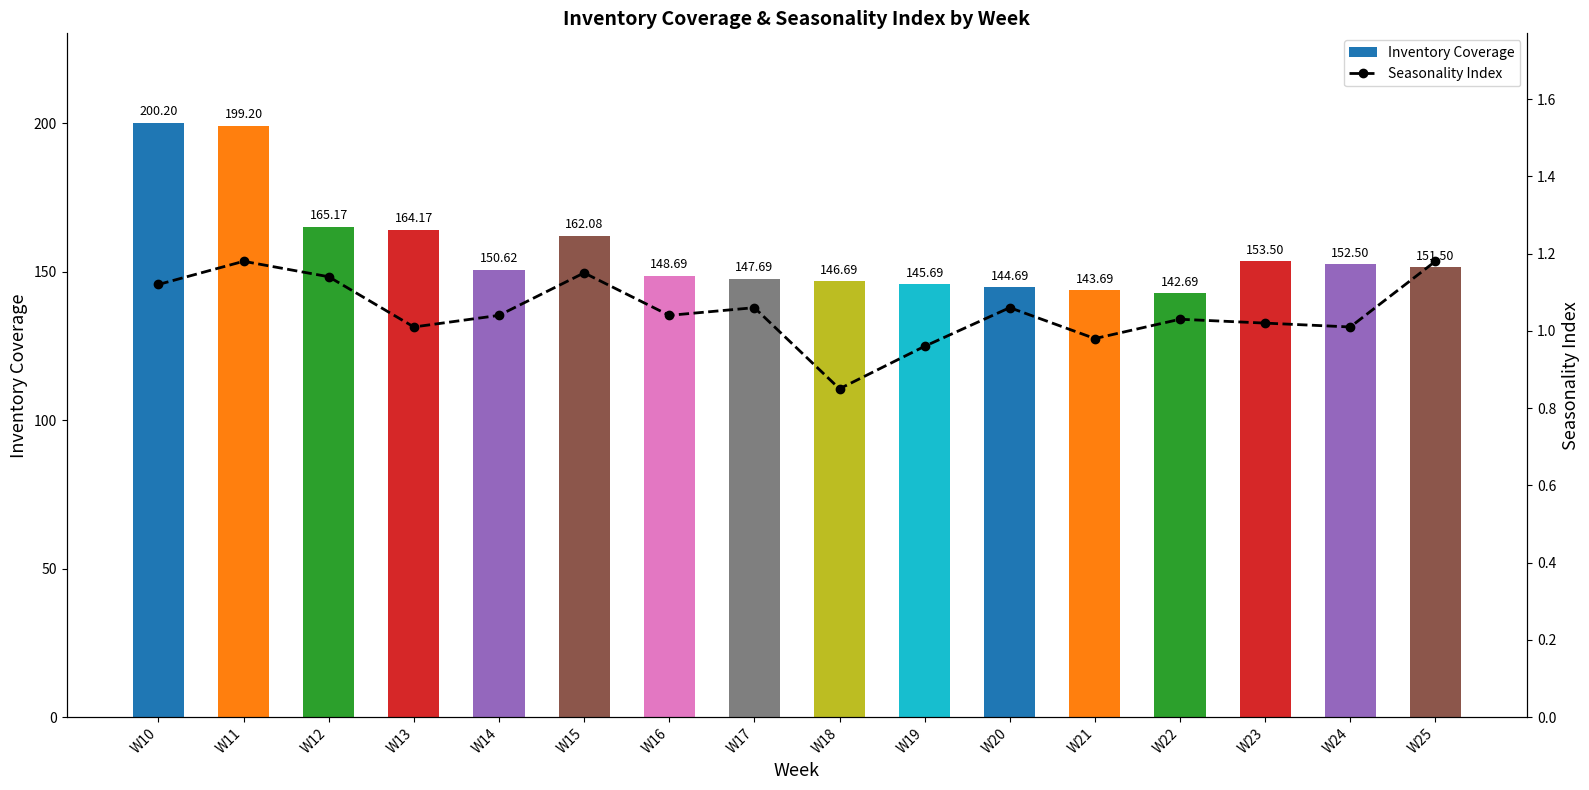

What is the difference between the highest and lowest values at W20?

143.6